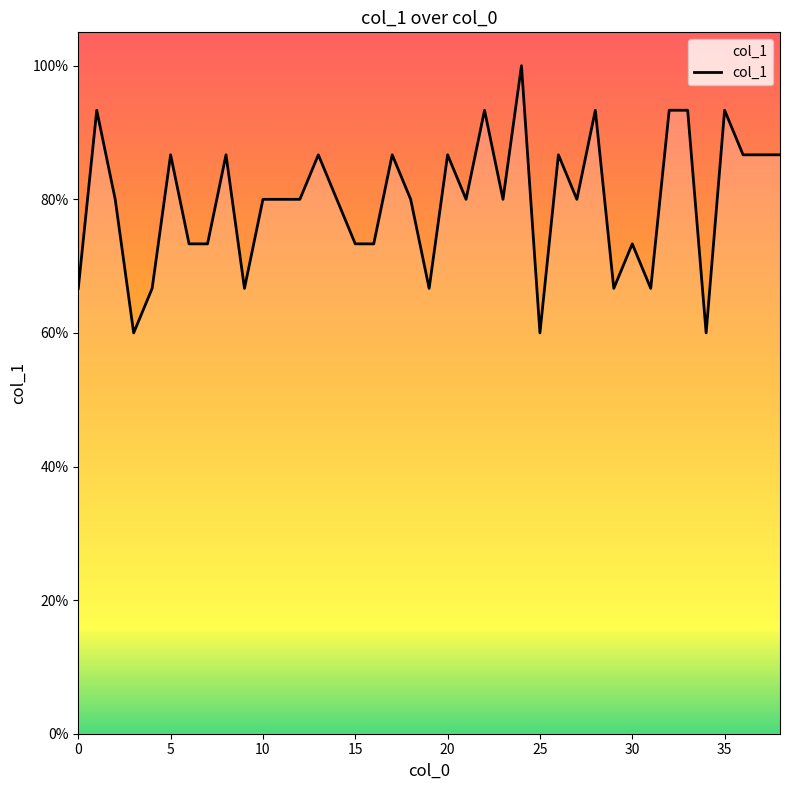

Does the chart display data point markers on the line(s)?

No